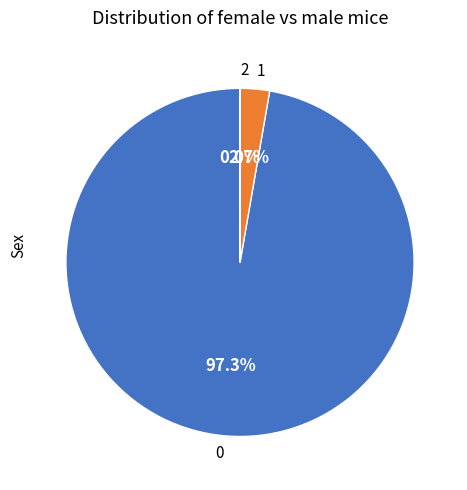

To the nearest percent, what is the average slice percentage?

33%